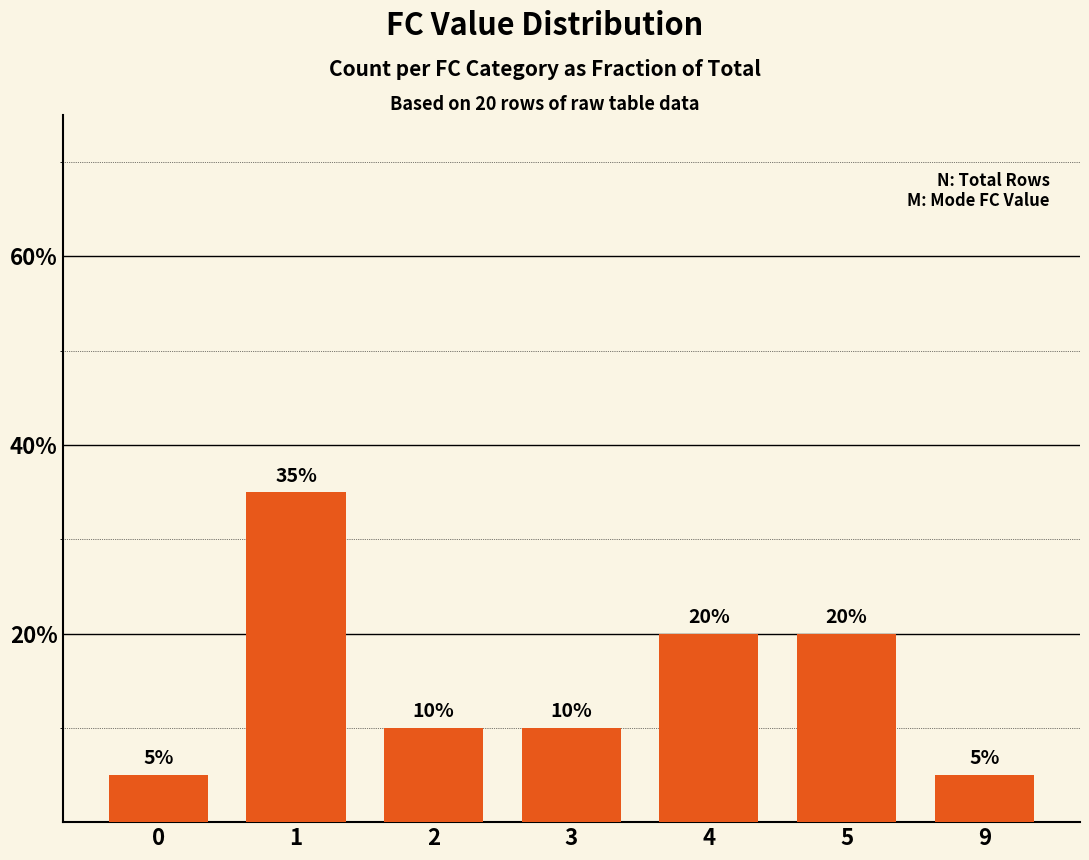

Are the bars horizontal?

No